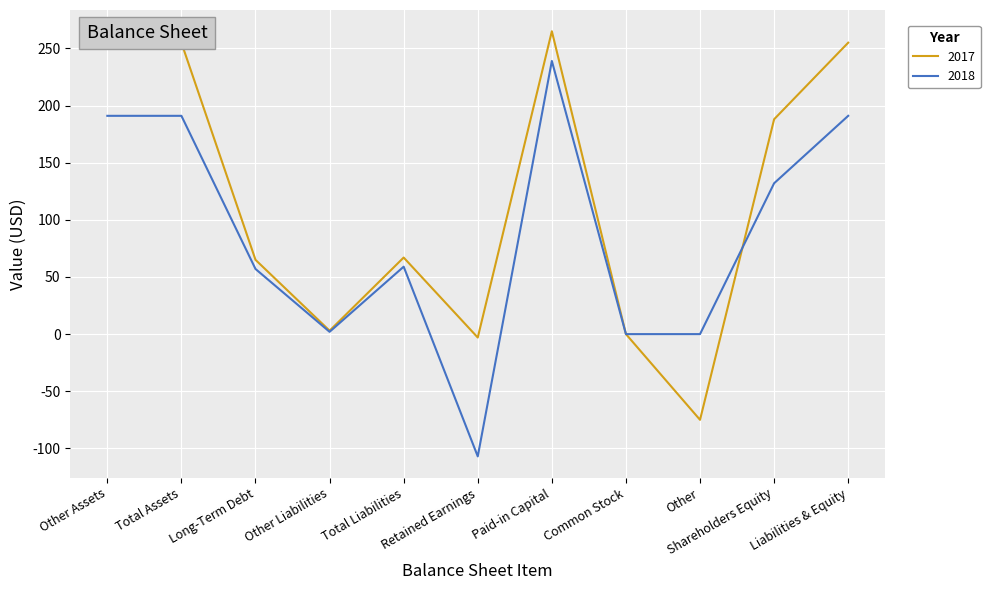

Rank the series at Other from highest to lowest value.

2018, 2017